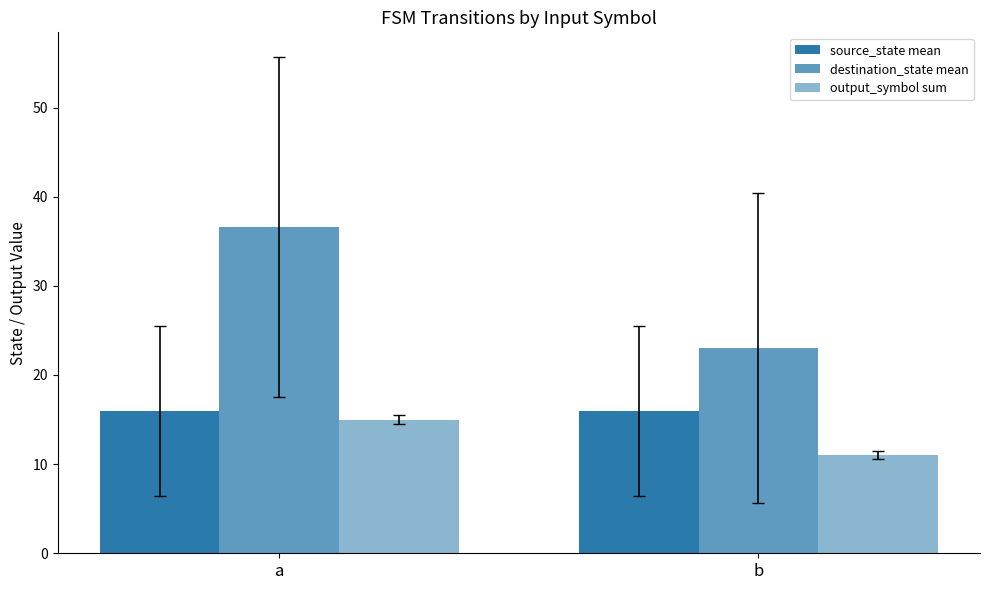

What is the total value across all series at a?

67.6